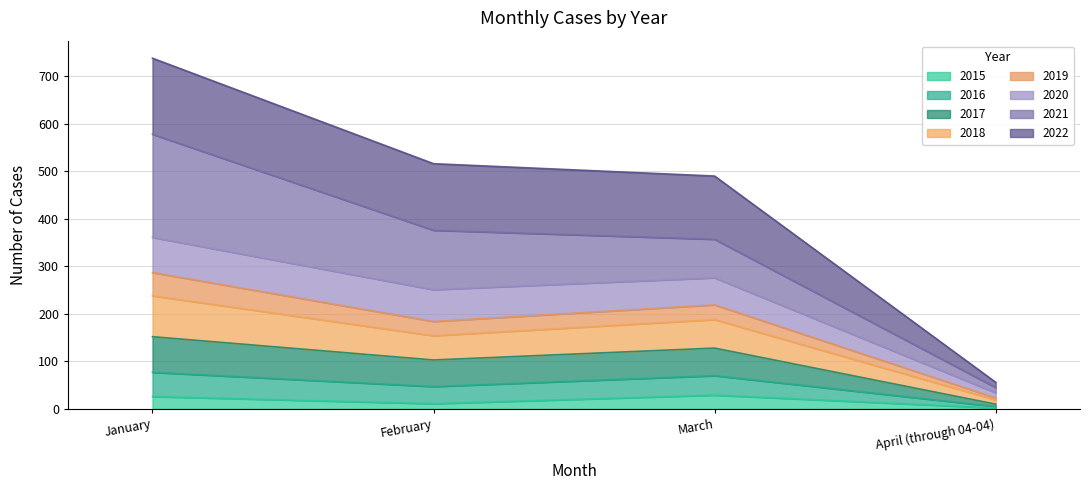

What is the maximum value for 2015?

29